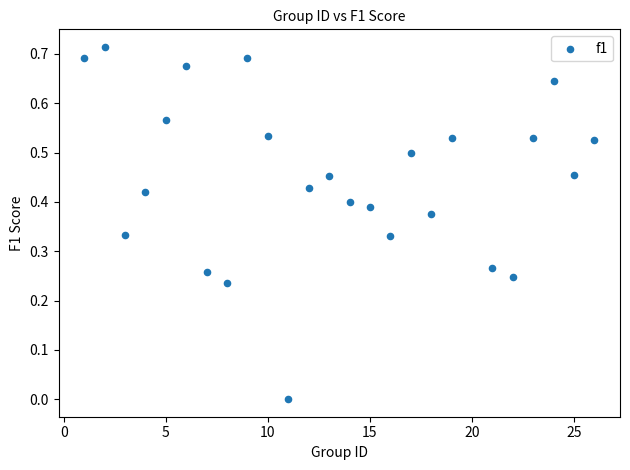

What is the range of X values (max minus min)?

25.0